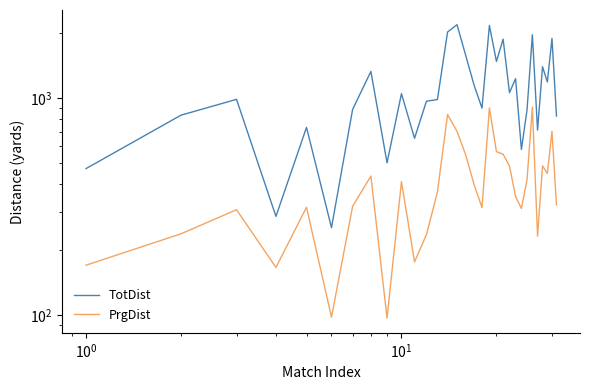

True or false: PrgDist and TotDist cross at least once.

False